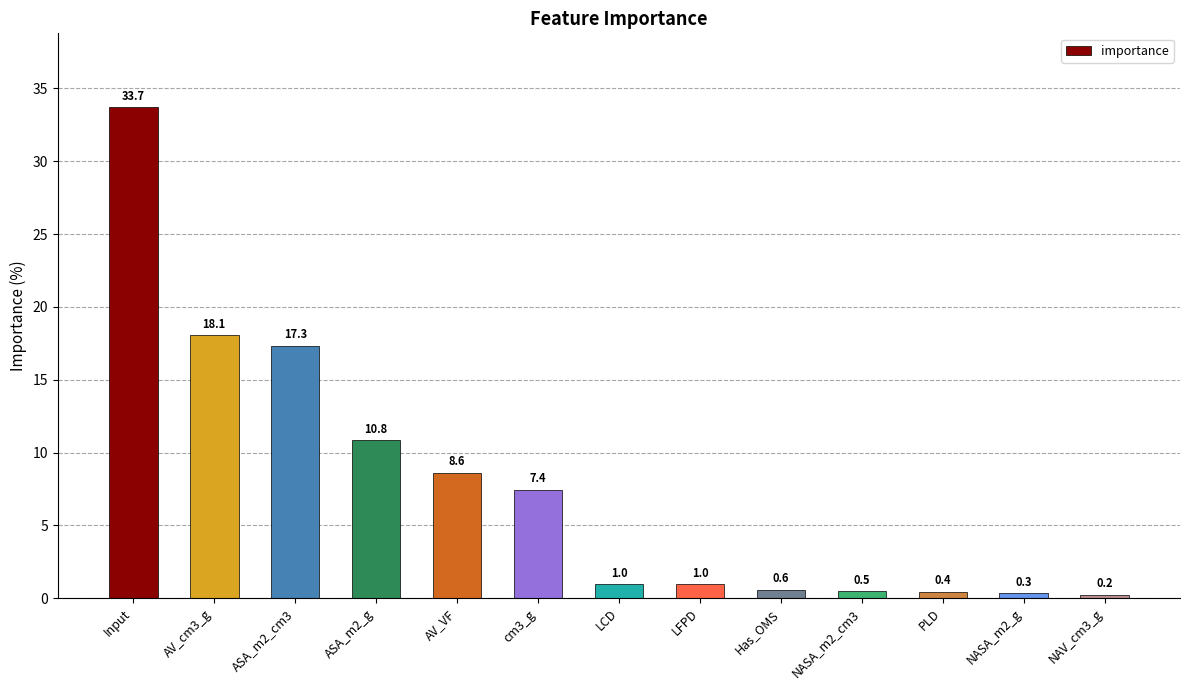

Is it true that the value at Input is 46.2?

False